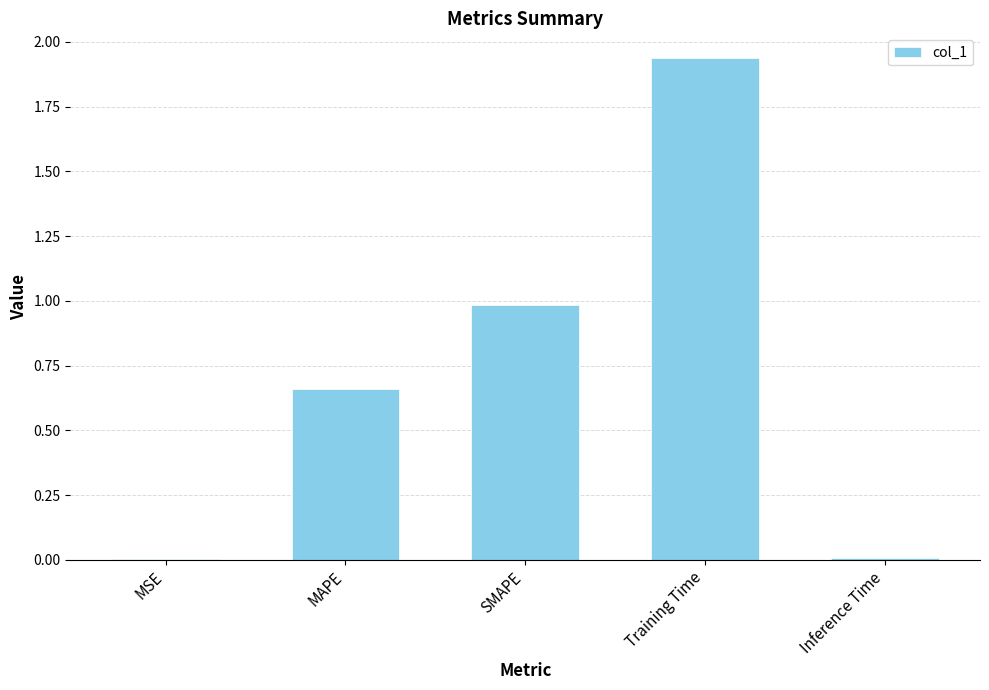

How many series are shown in this chart?

1